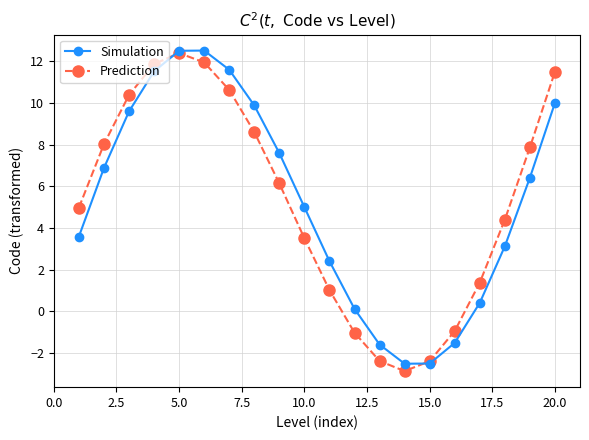

What is the smallest value displayed?

-2.9